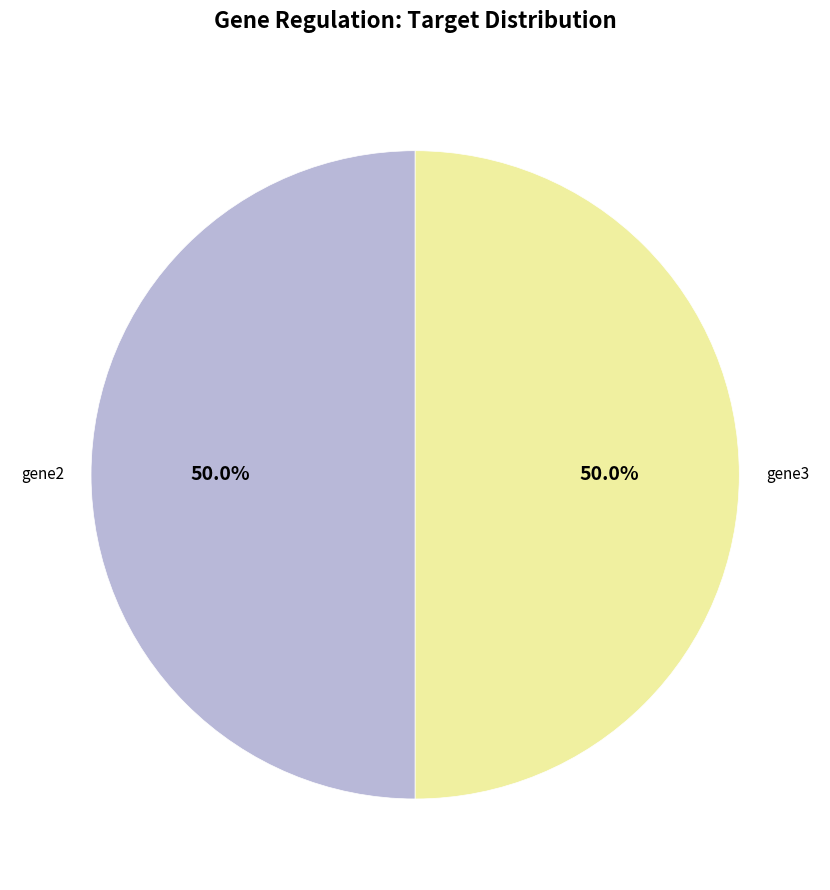

Is there any slice that represents more than half of the pie?

No